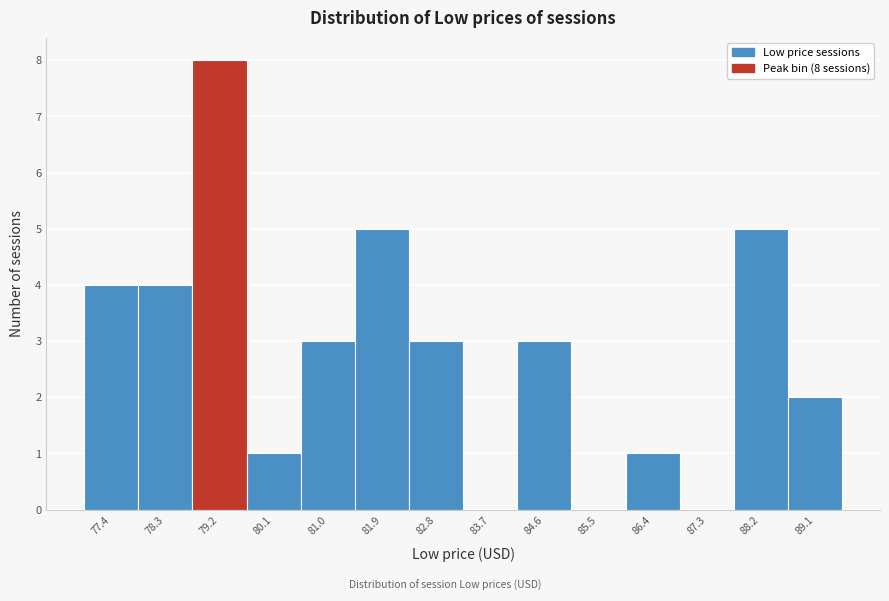

Reading left to right, transcribe all the data shown in this chart.

77.4=4	78.3=4	79.2=8	80.1=1	81.0=3	81.9=5	82.8=3	83.7=0	84.6=3	85.5=0	86.4=1	87.3=0	88.2=5	89.1=2